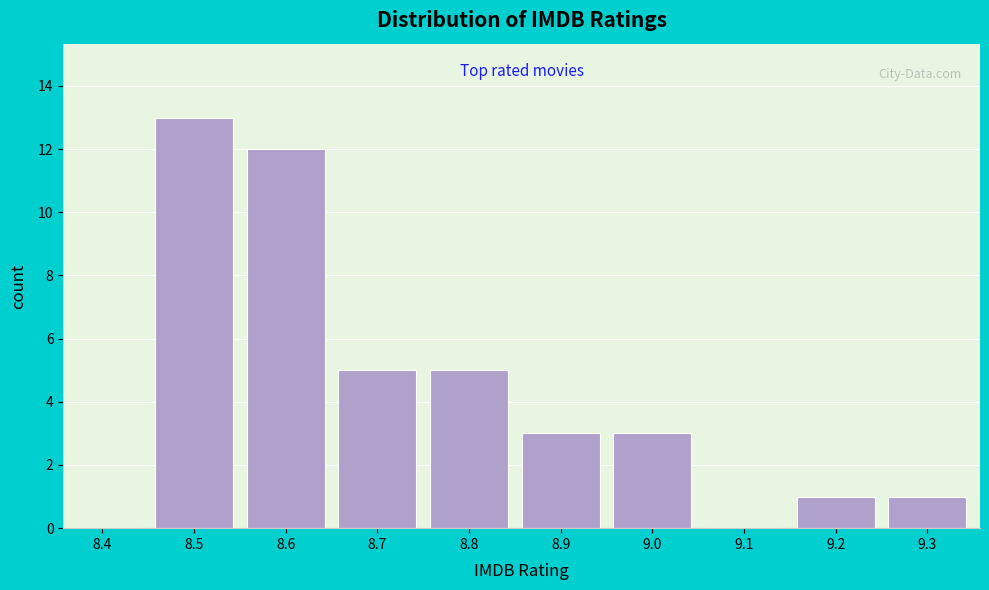

Reading left to right, transcribe all the data shown in this chart.

8.4=0	8.5=13	8.6=12	8.7=5	8.8=5	8.9=3	9.0=3	9.1=0	9.2=1	9.3=1